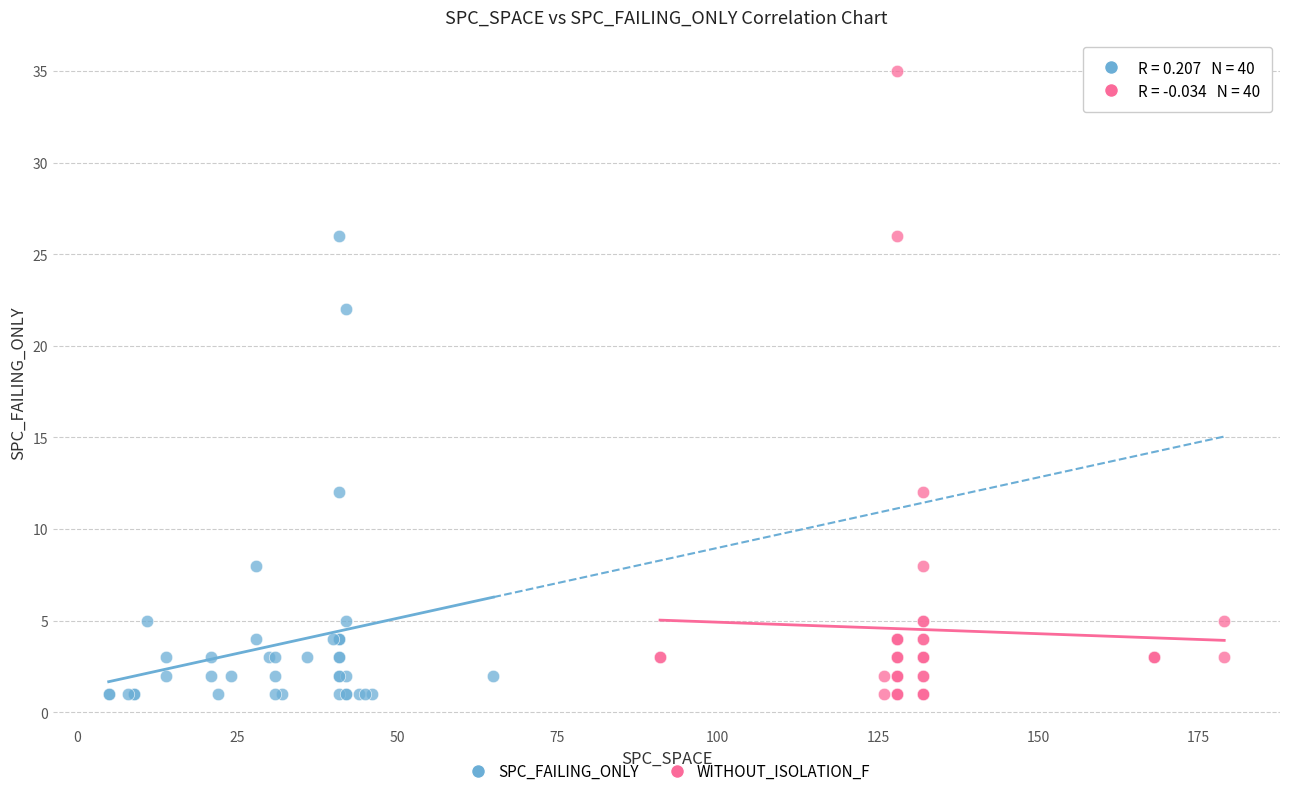

Which series contains the highest Y value?

WITHOUT_ISOLATION_F